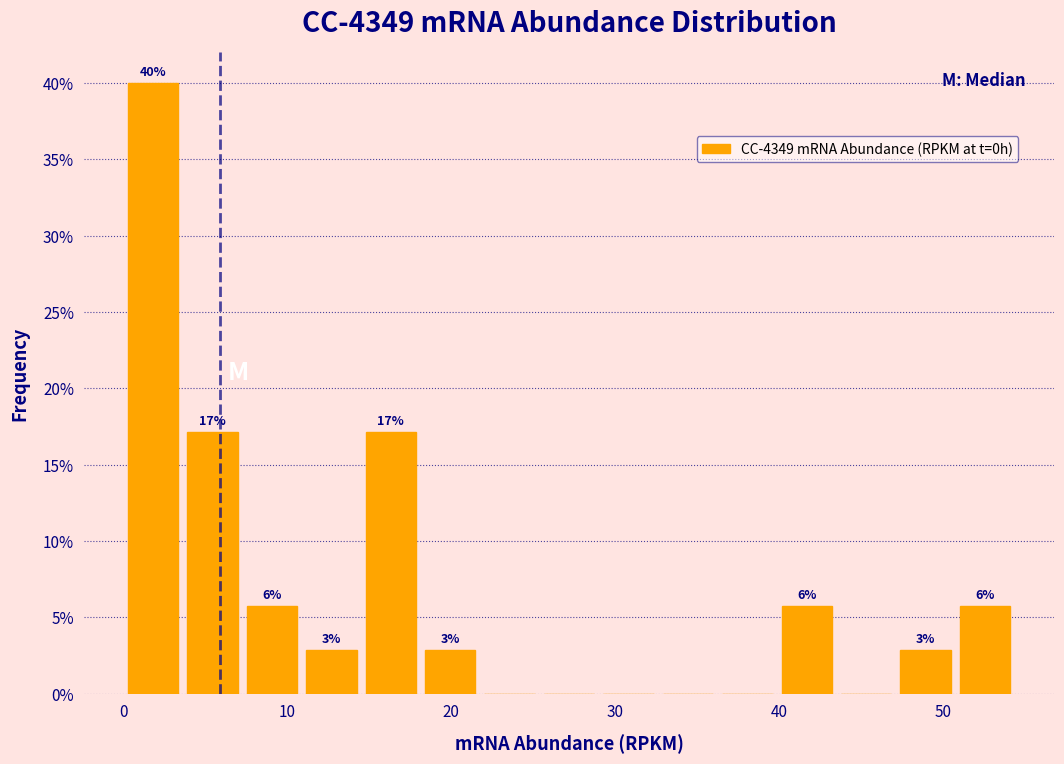

Read against the x-axis, roughly where is the centre of the tallest bar?

2